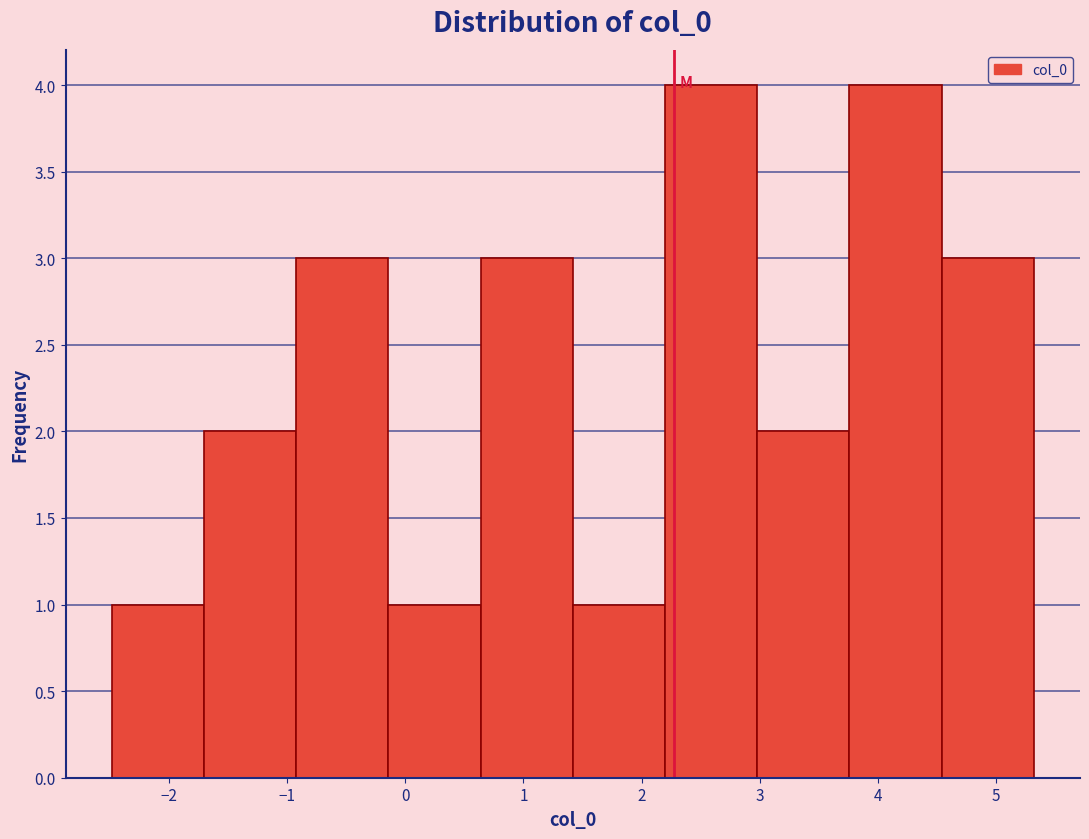

Reading left to right, transcribe this chart: for each bar, give the range it covers on the x-axis and its height. Neither the bar edges nor the heights are printed on the chart, so give them approximately, as read against the axes.

-2.5 to -1.7: 1
-1.7 to -0.9: 2
-0.9 to -0.1: 3
-0.1 to 0.6: 1
0.6 to 1.4: 3
1.4 to 2.2: 1
2.2 to 3.0: 4
3.0 to 3.8: 2
3.8 to 4.5: 4
4.5 to 5.3: 3